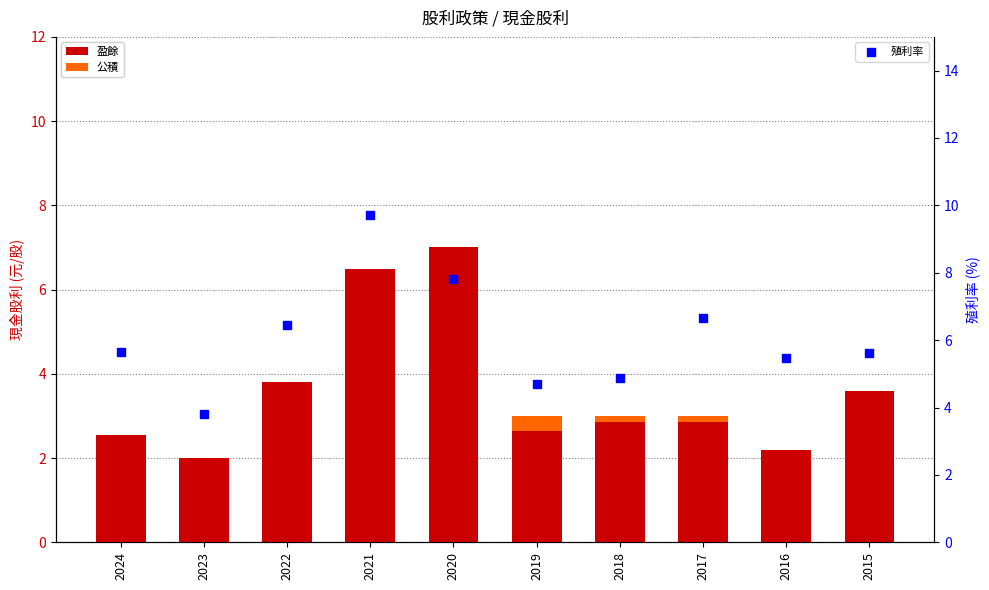

Which series reaches the minimum Y coordinate?

公積